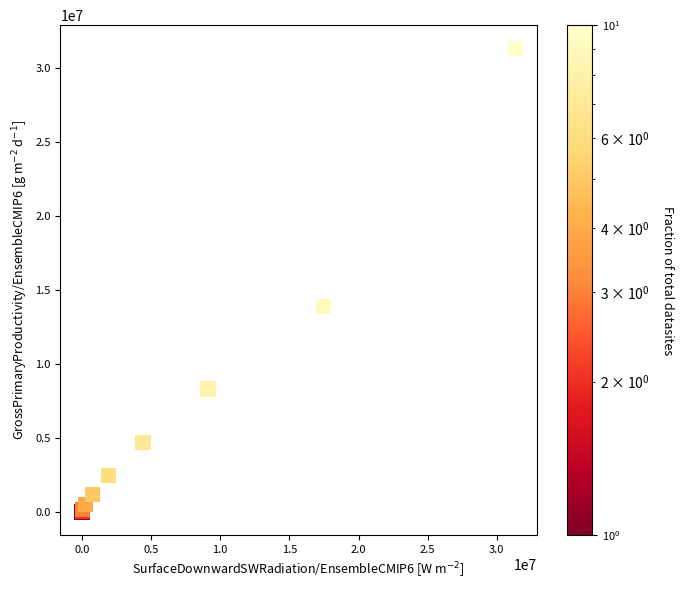

What Y value in the scatter plot is closest to 15678299?

13905632